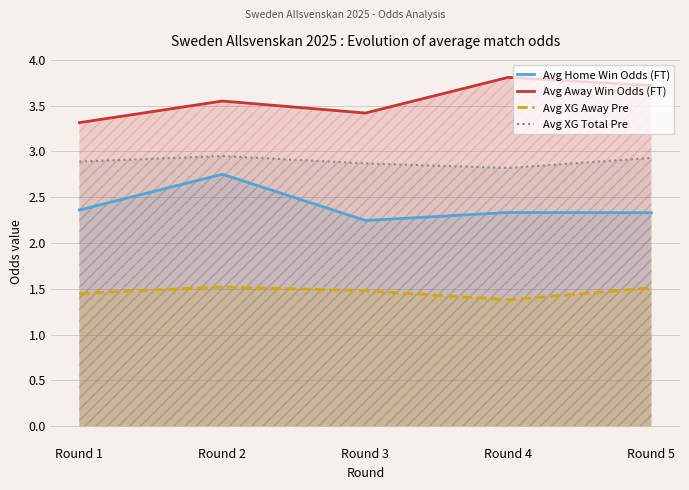

What is the sum of all Avg XG Total Pre values?

14.5